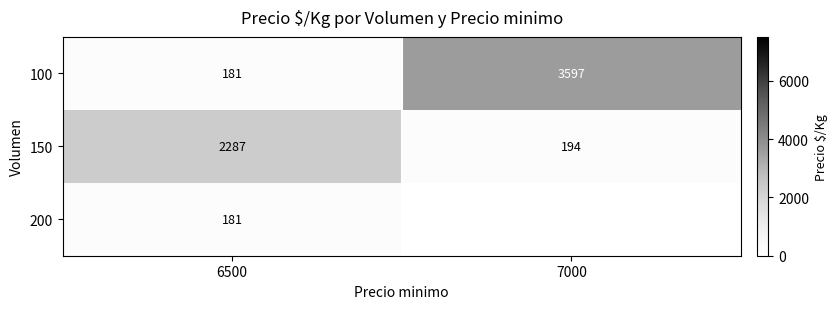

What is the sum of all 150 values?

2481